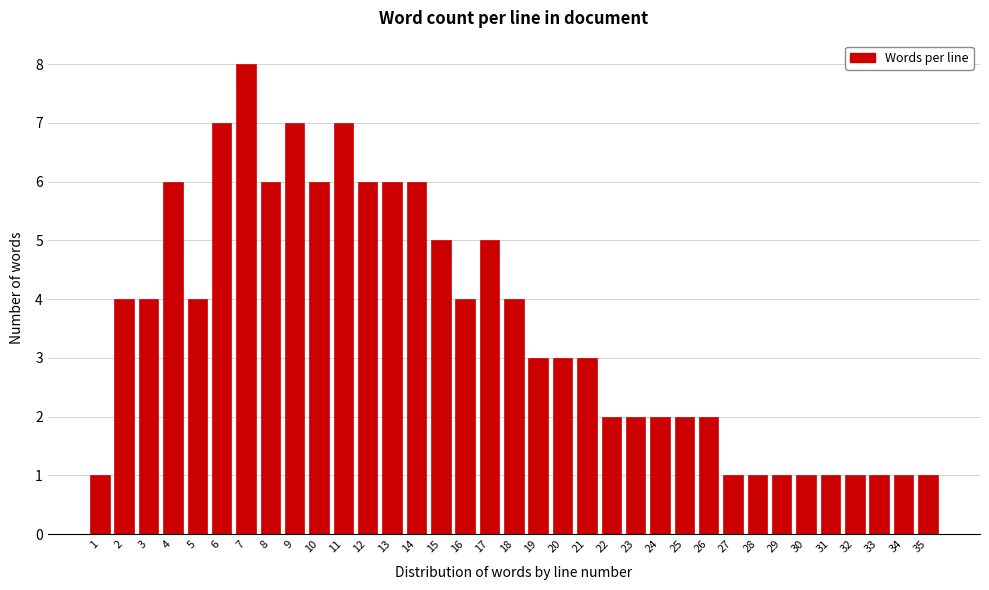

True or false: the data shows 2 at 23.

True